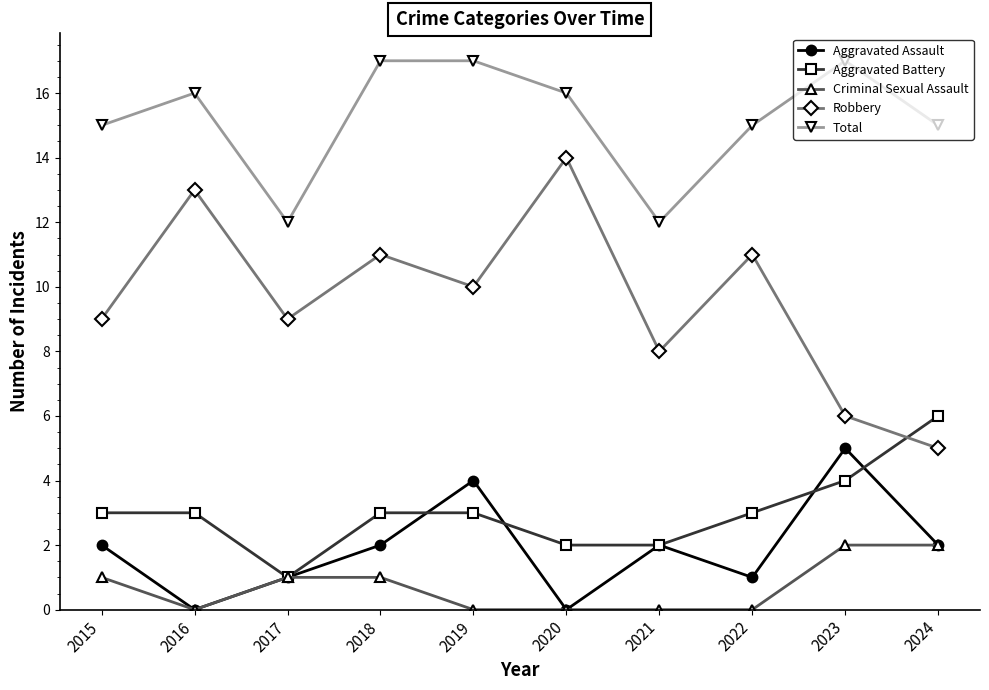

The Aggravated Battery series shows 2 at 2022. True or false?

False